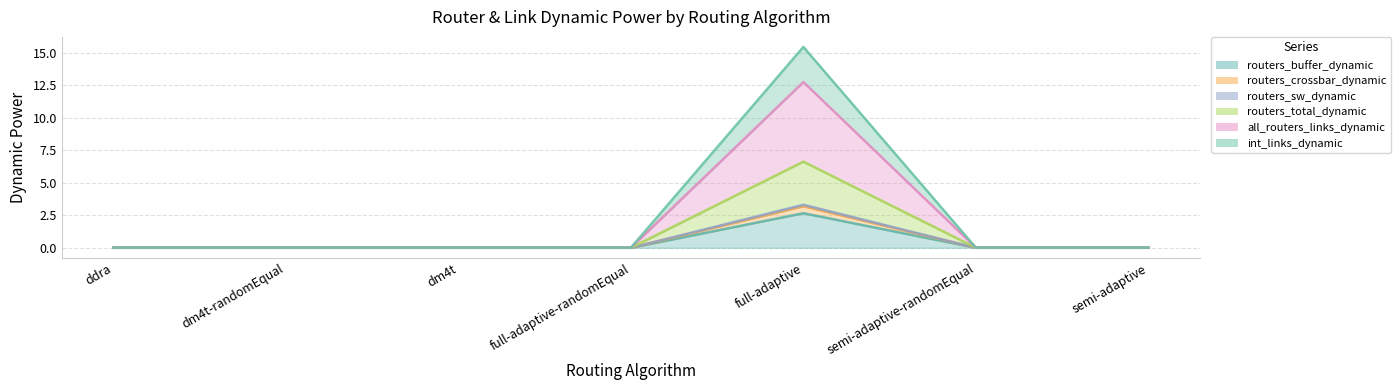

At which label does routers_buffer_dynamic reach its peak?

full-adaptive